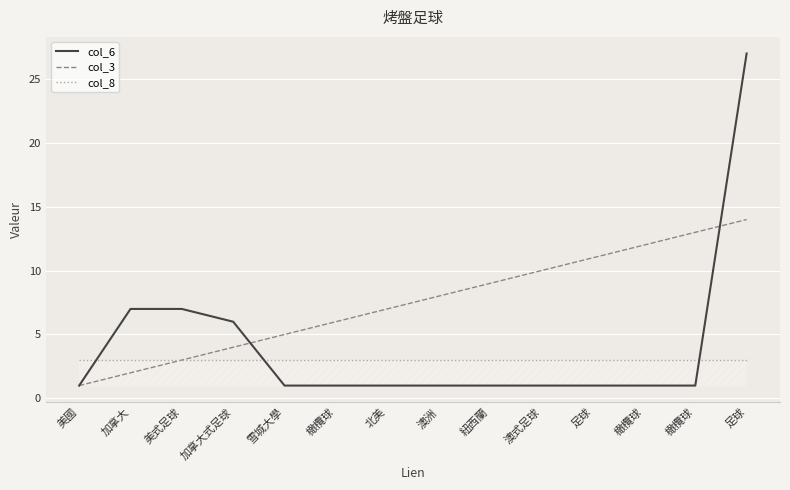

Is this an area chart (filled region under the line)?

Yes